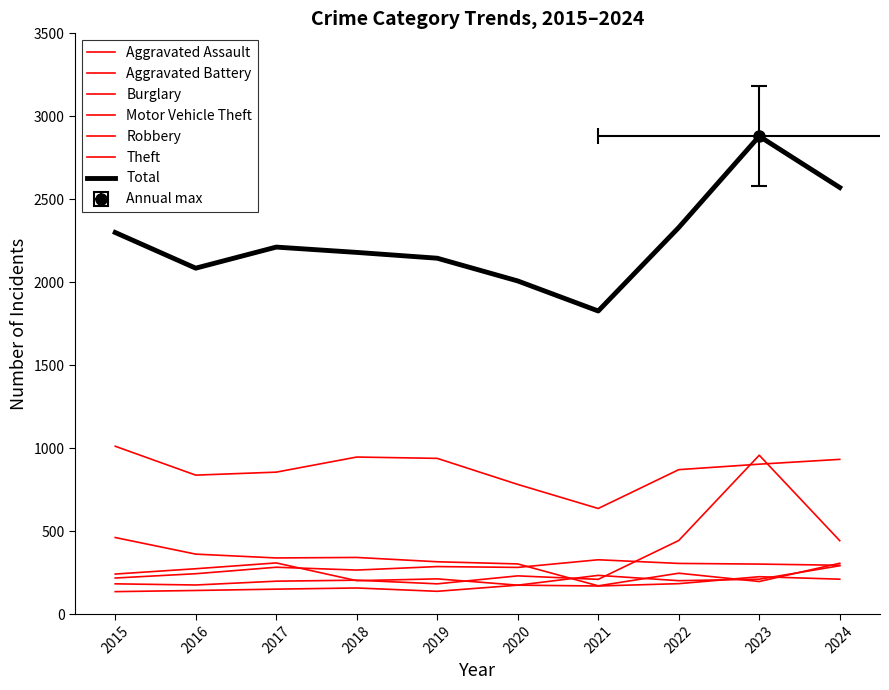

What is the spread (max minus min) of values at 2023?

761